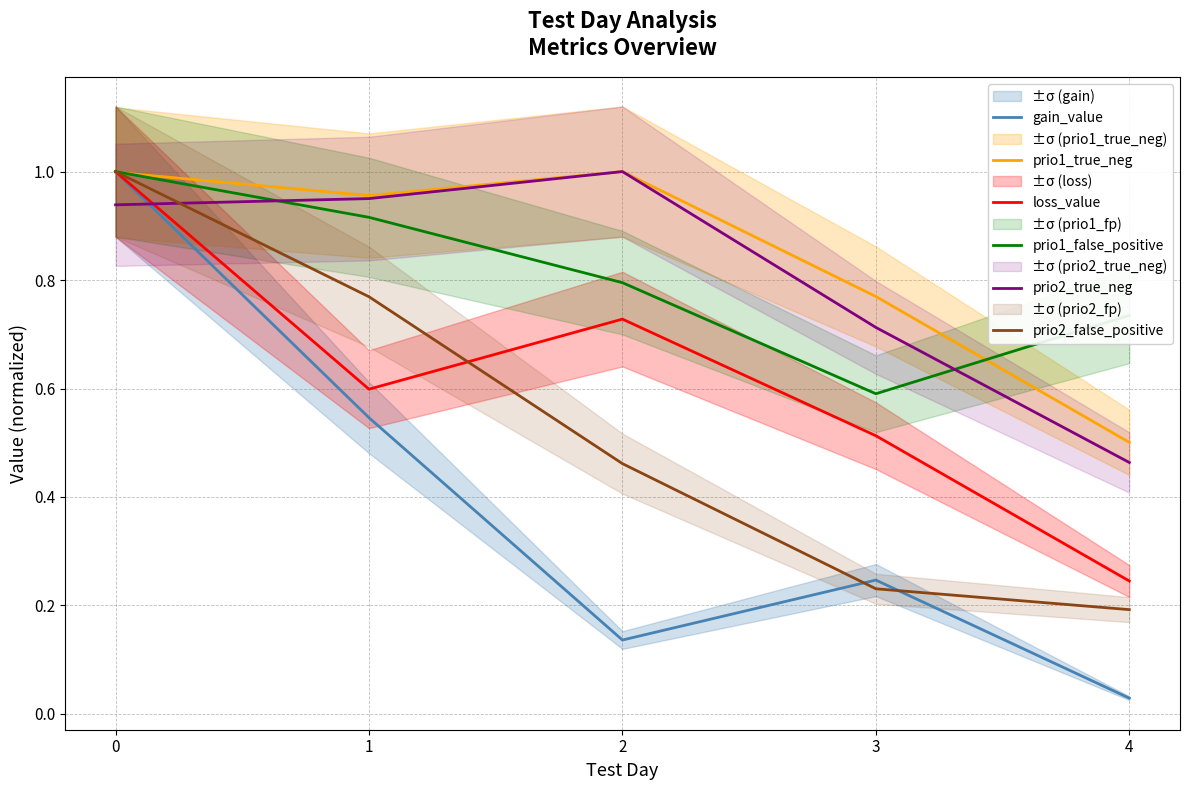

What is the sum of all gain_value values?

2.0